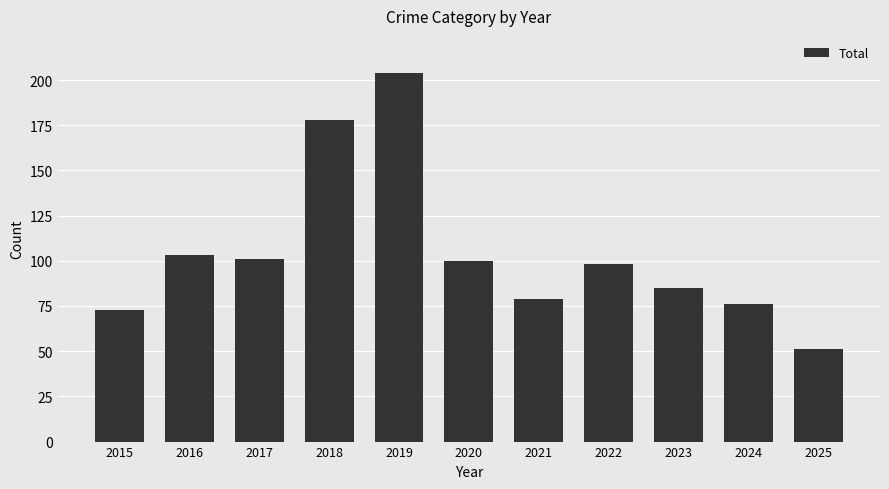

How many series are shown in this chart?

1